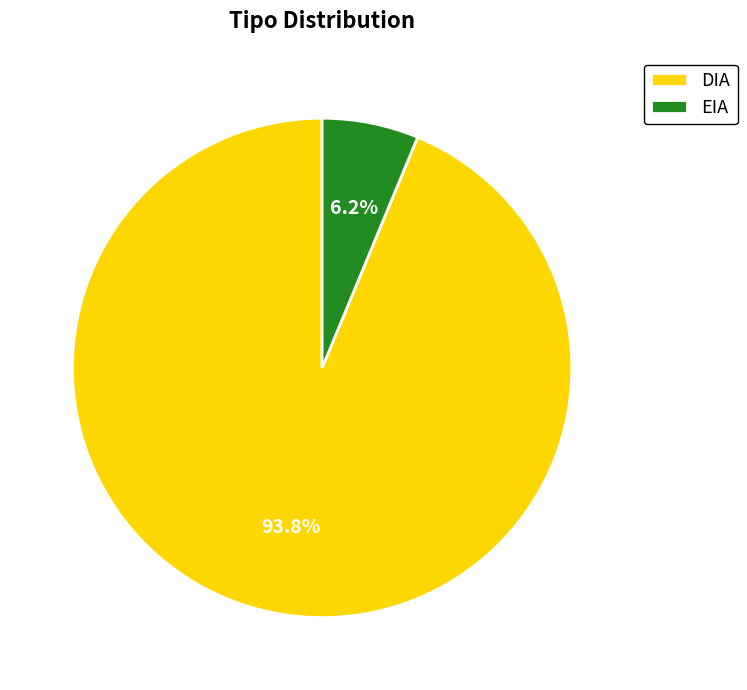

Does DIA account for over 50% of the chart?

Yes